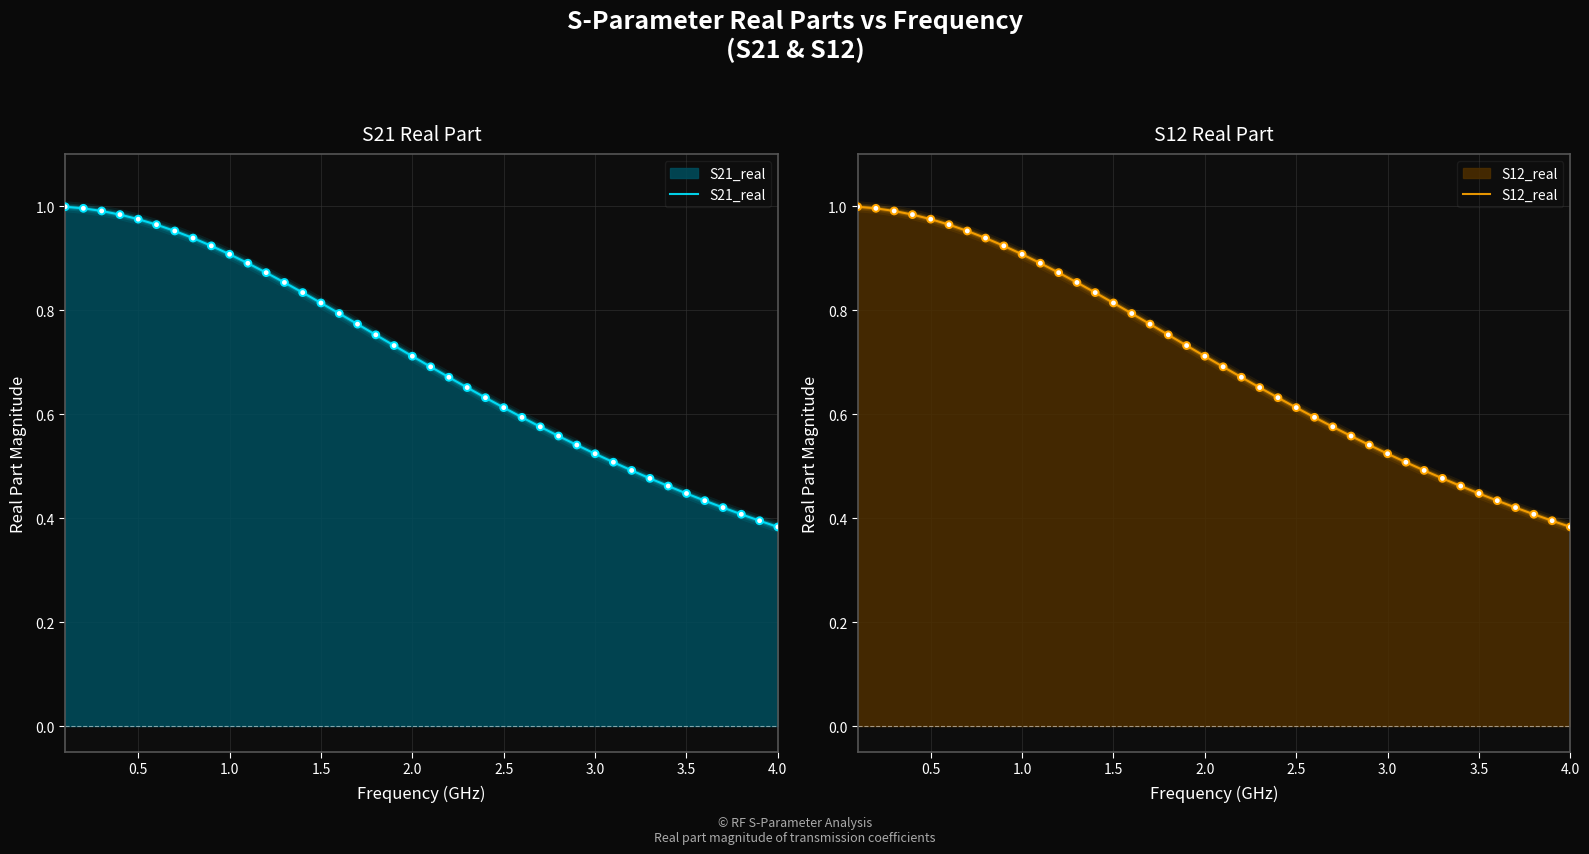

Which series has the largest total across all categories?

S21_real